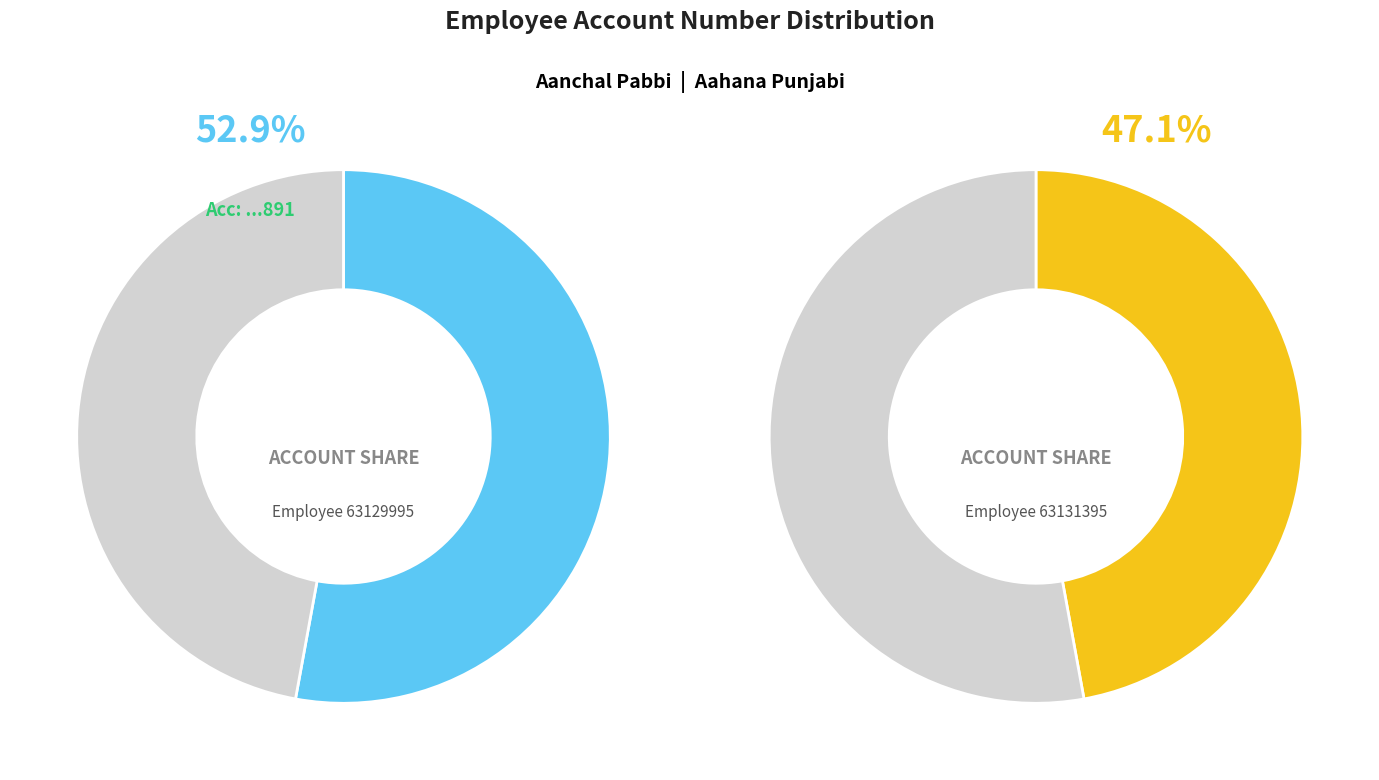

Is it true that 63129995 is 53% of the pie?

True